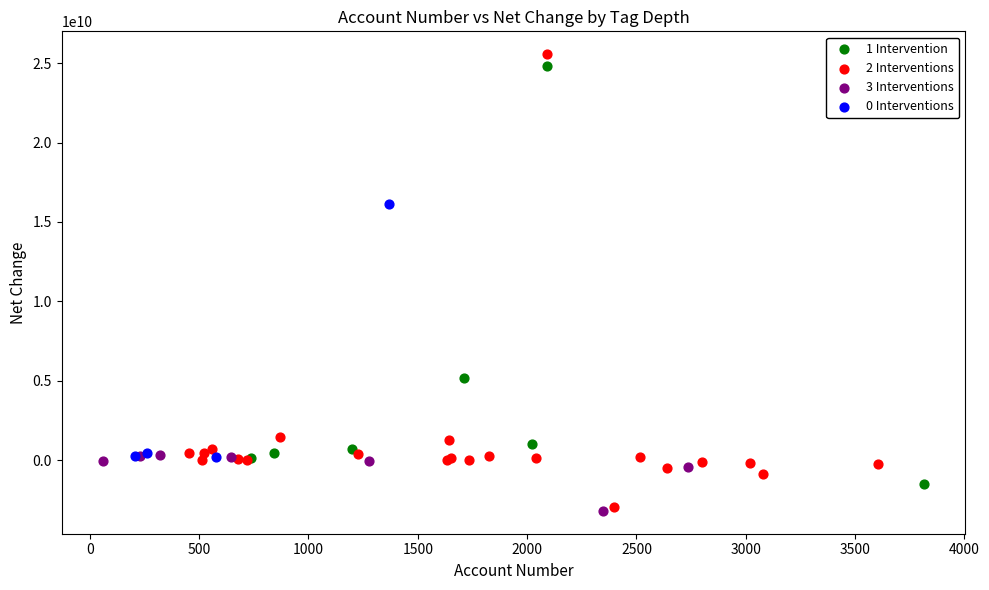

What are all the series names shown in the legend?

1 Intervention, 2 Interventions, 3 Interventions, 0 Interventions